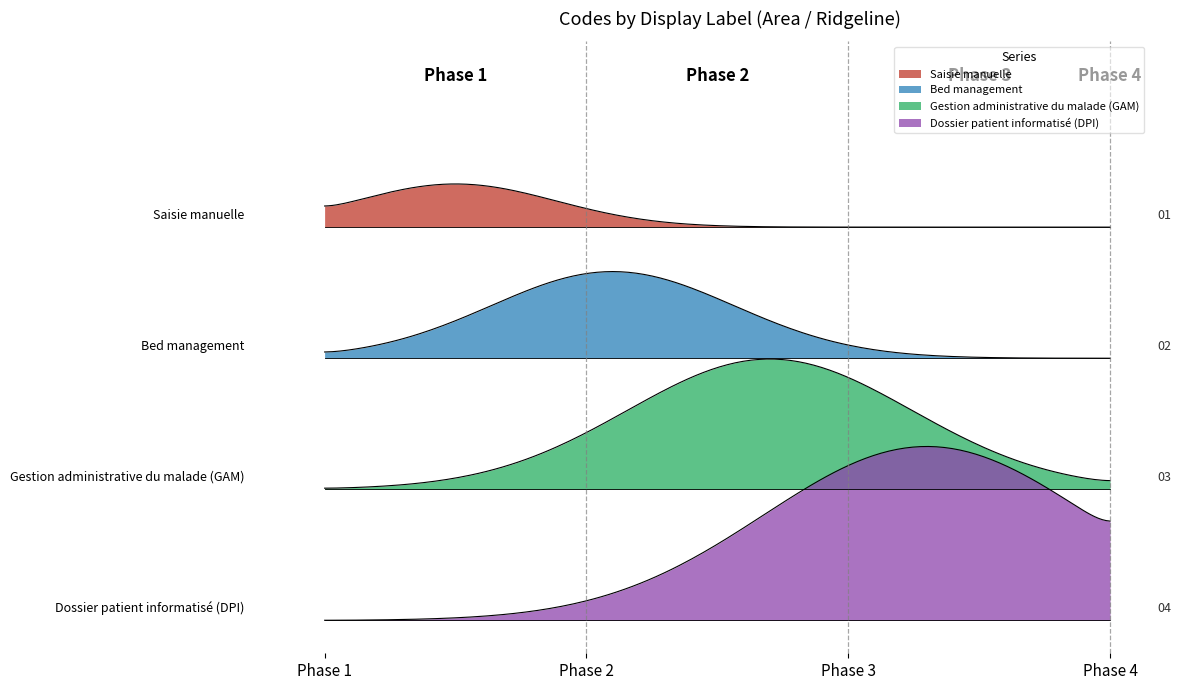

What is the value of the 1st point from the left?

1